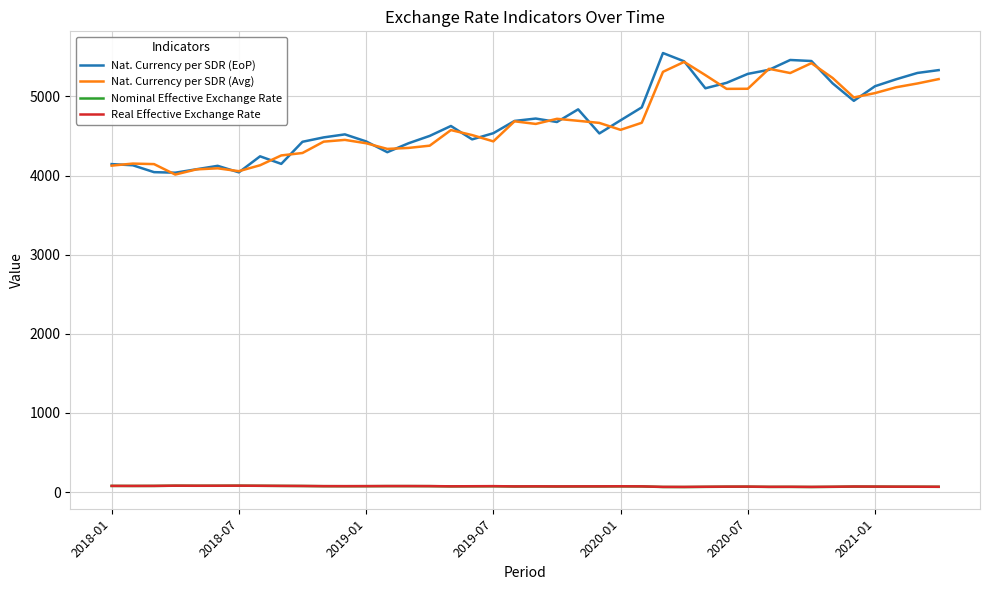

True or false: Nominal Effective Exchange Rate and Nat. Currency per SDR (Avg) intersect in this chart.

False